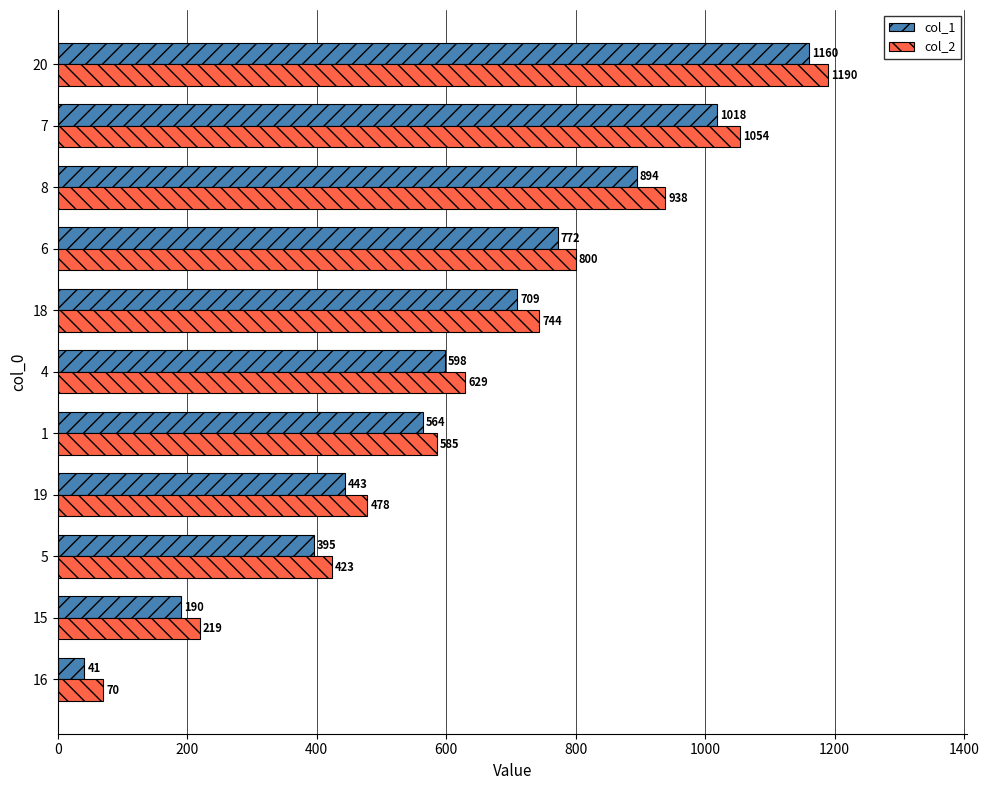

At which label is col_2 closest to 630?

4